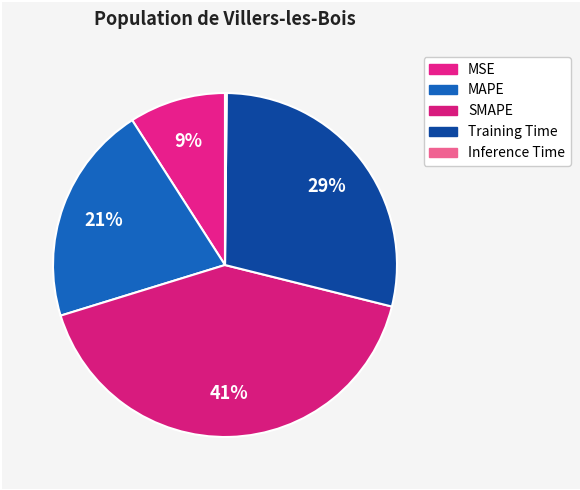

Which category has the smallest portion of the pie?

Inference Time